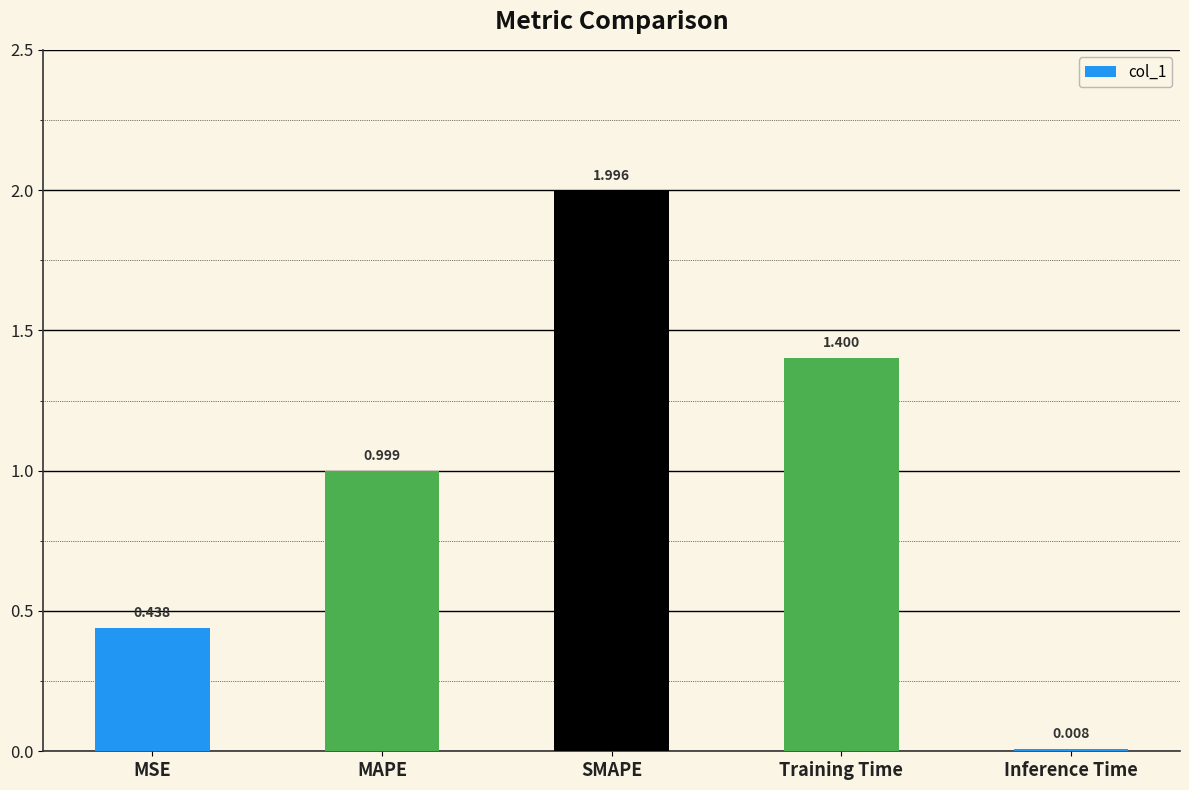

Count the number of data series in this chart.

1